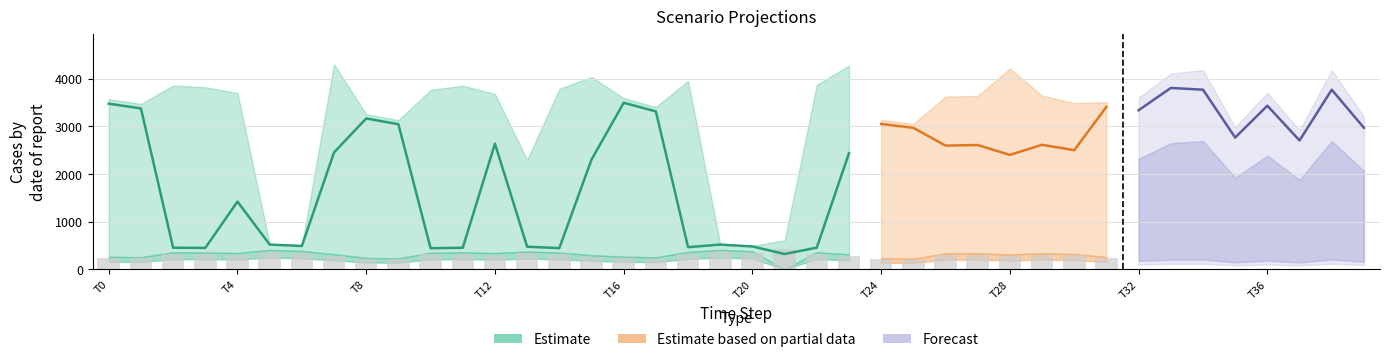

Which label corresponds to the smallest value in the chart?

21